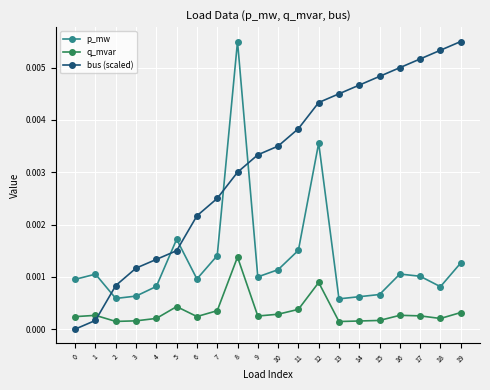

What are all the series names shown in the legend?

p_mw, q_mvar, bus (scaled)